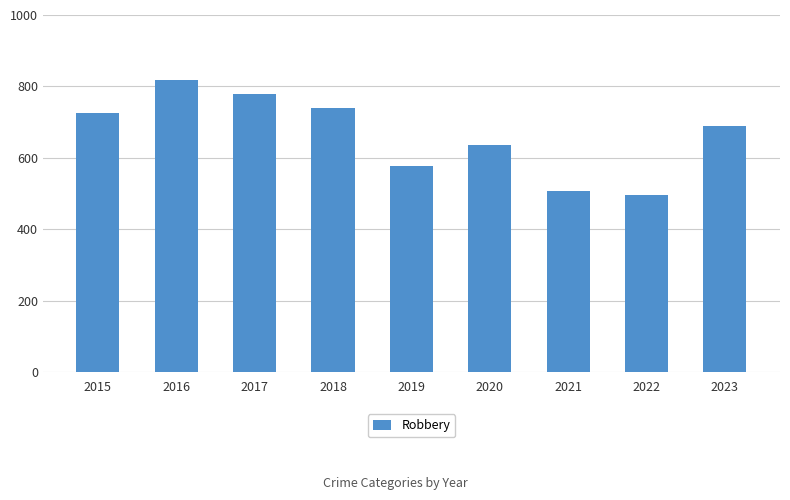

Read the value at 2020.

637